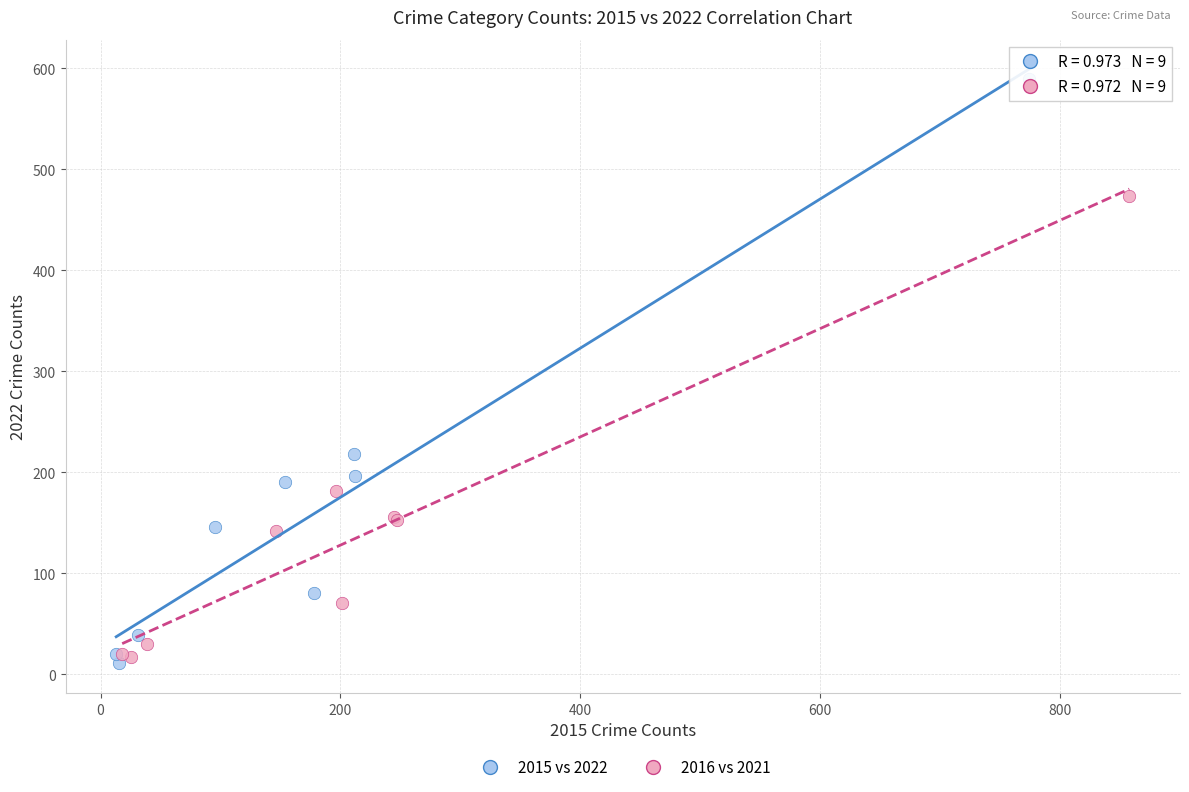

Which series has the largest Y range (max minus min)?

2015 vs 2022